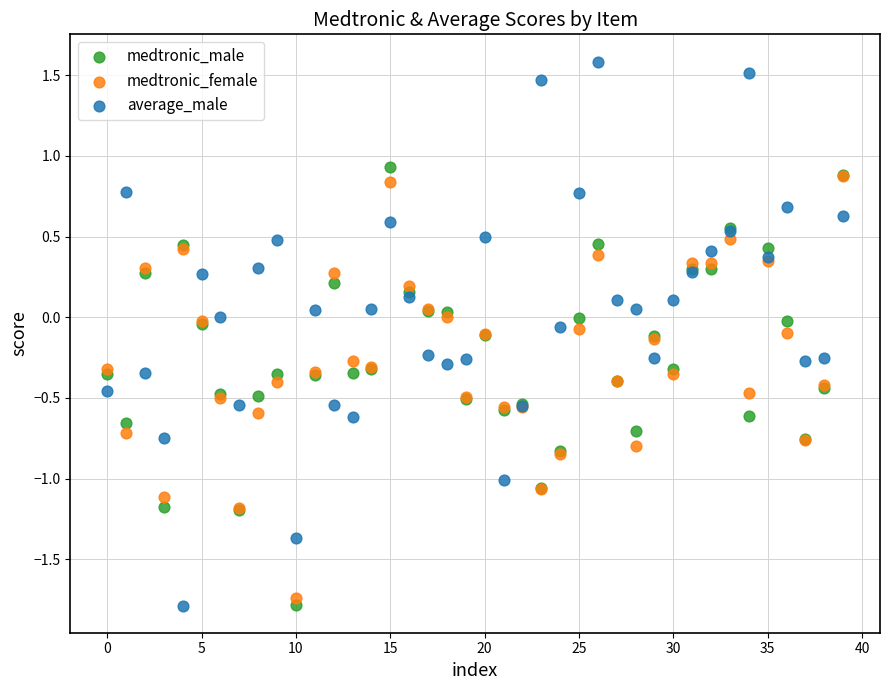

Which series has the largest Y range (max minus min)?

average_male